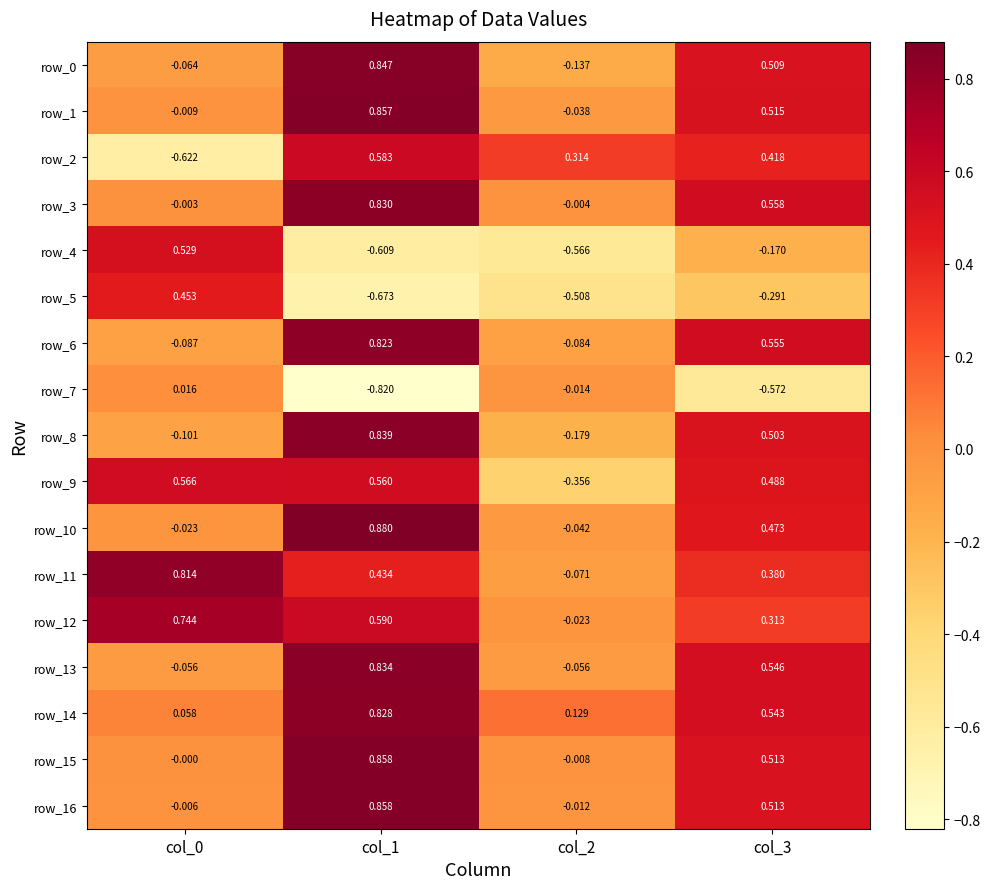

Is the value of row_12 at col_3 greater than the value of row_5 at col_1?

Yes